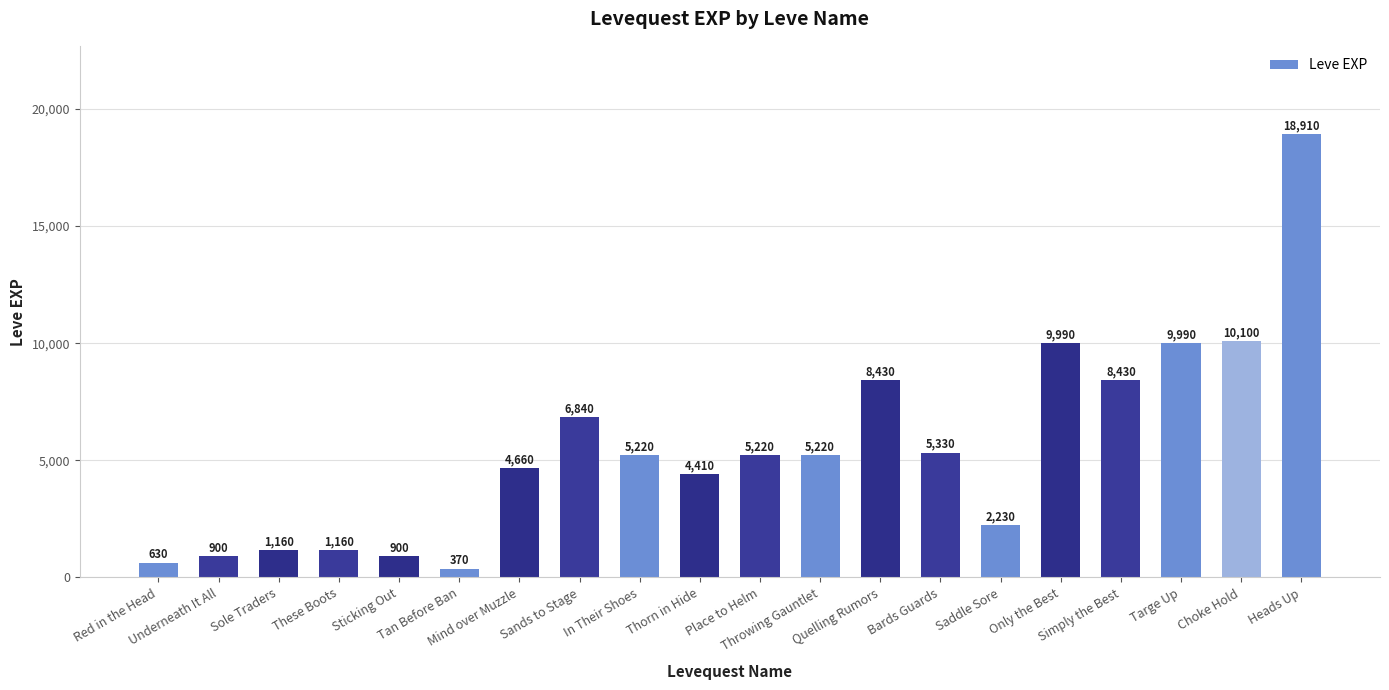

What is the greatest value displayed?

18910